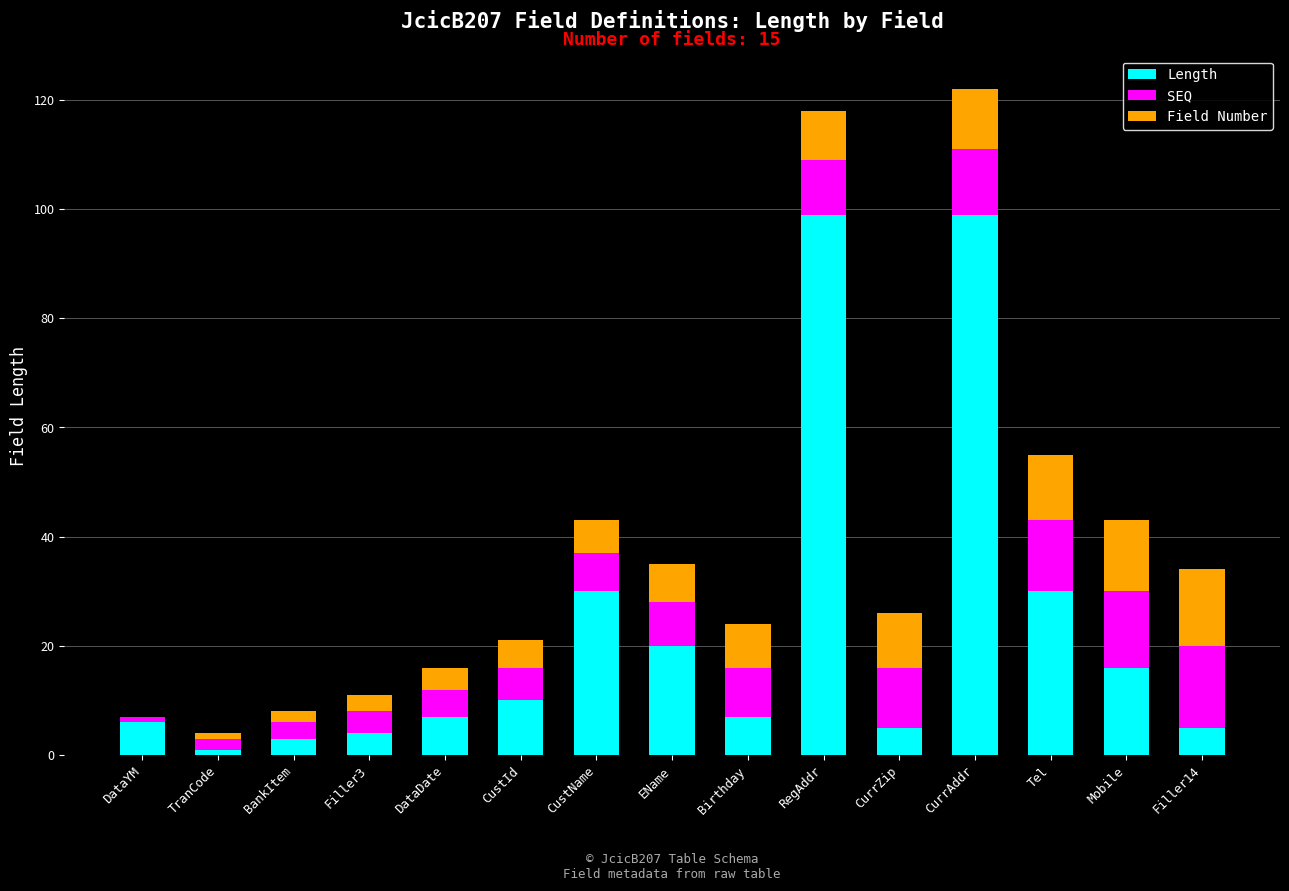

Are the bars horizontal?

No